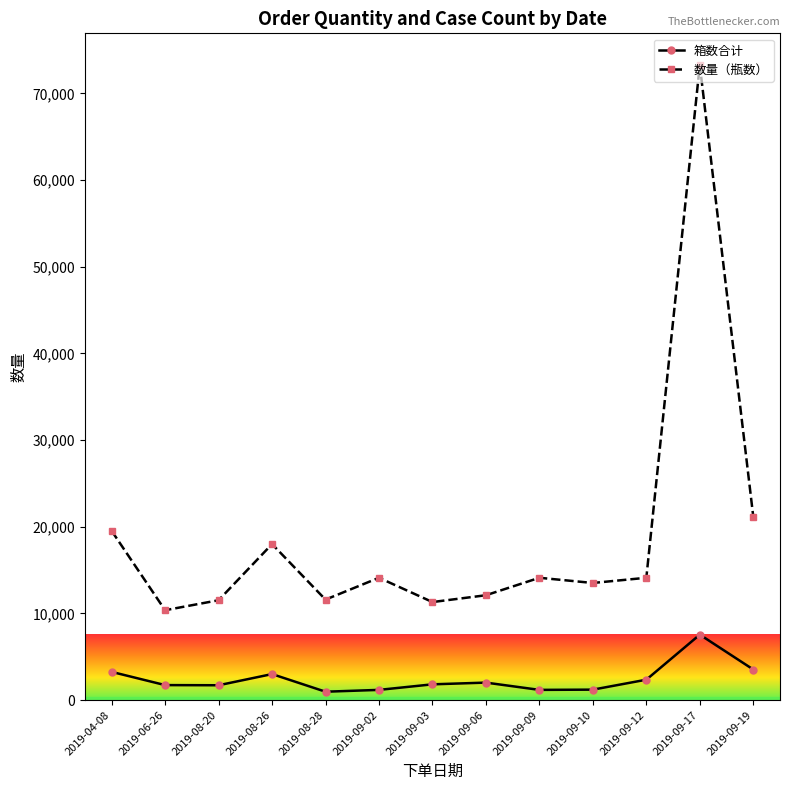

True or false: 箱数合计 and 数量（瓶数） intersect in this chart.

False